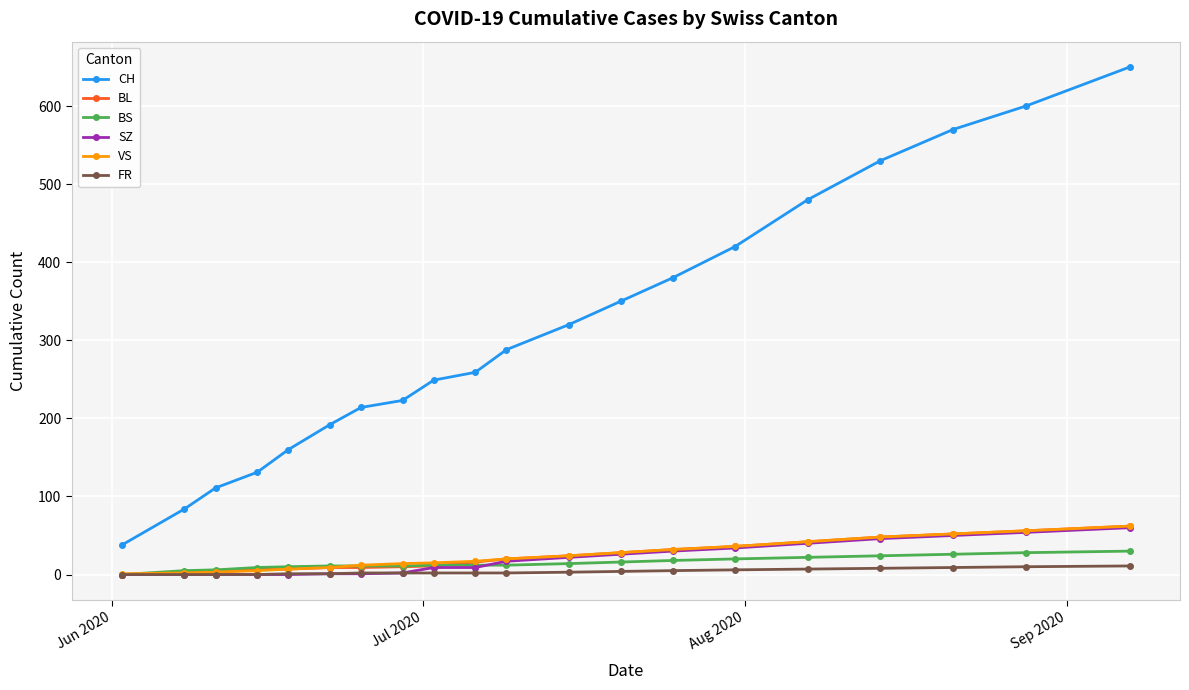

What is the difference between the maximum and minimum values in the VS series?

61